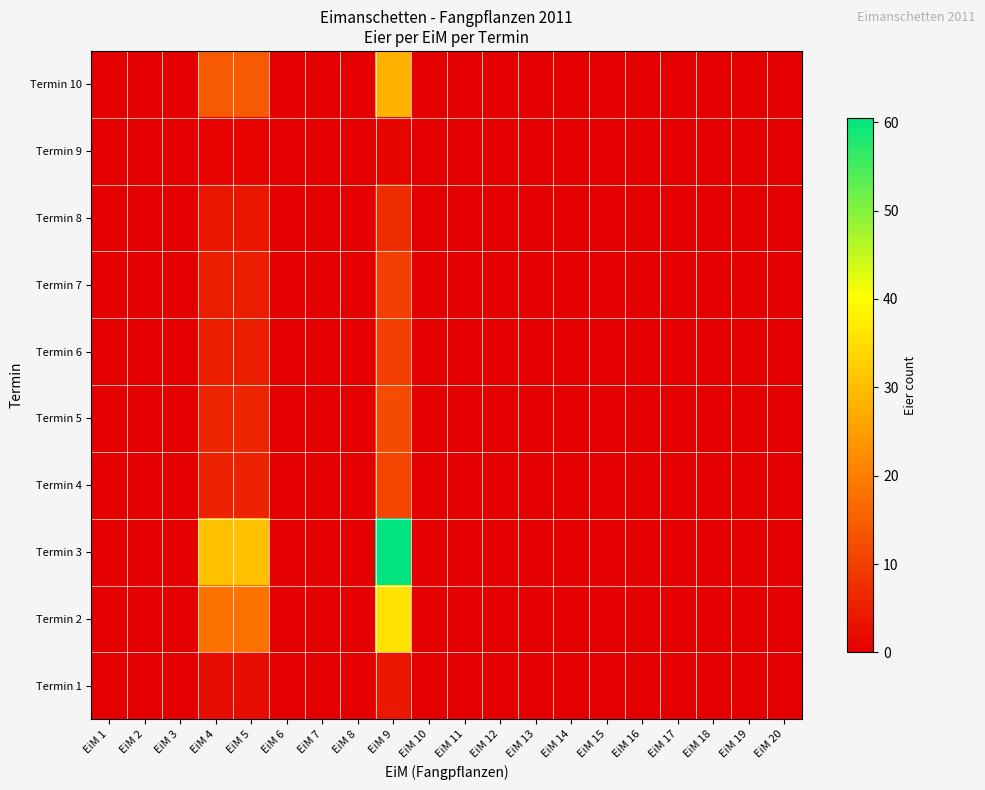

Which has a higher value, EiM 8 or EiM 9?

EiM 9